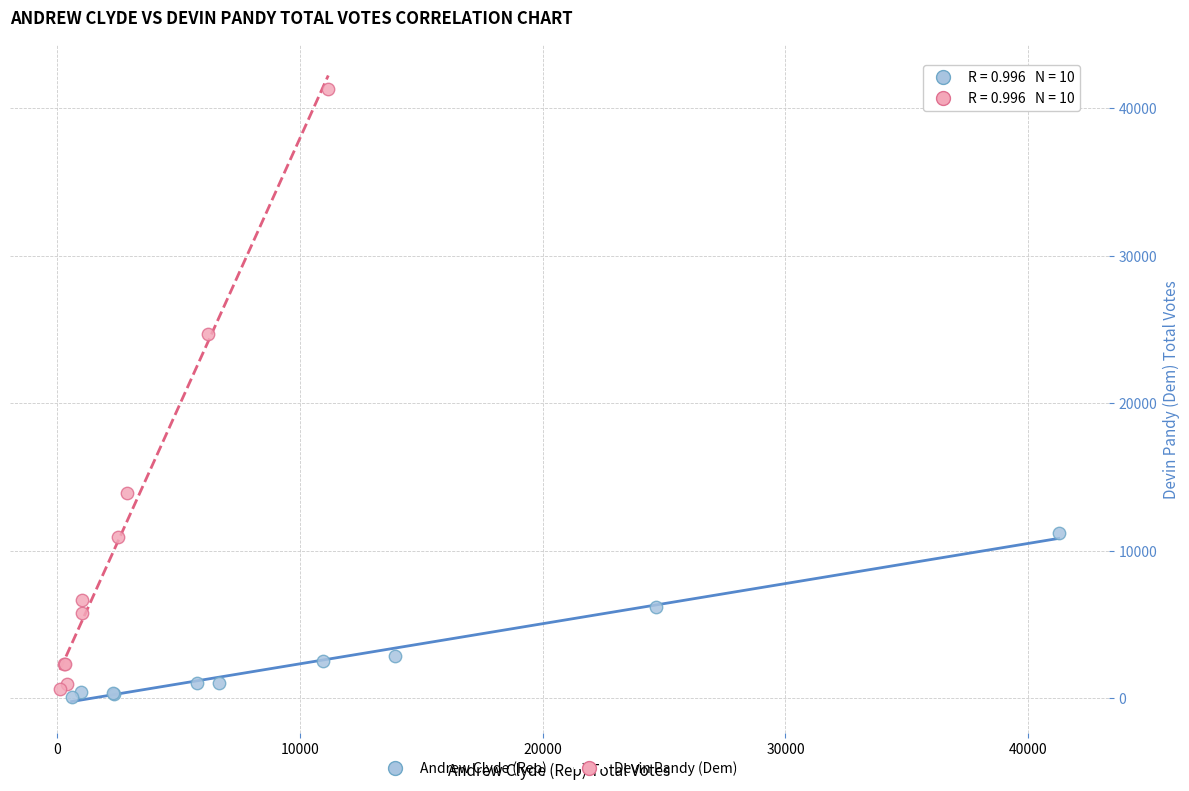

What are all the series names shown in the legend?

Andrew Clyde (Rep), Devin Pandy (Dem)